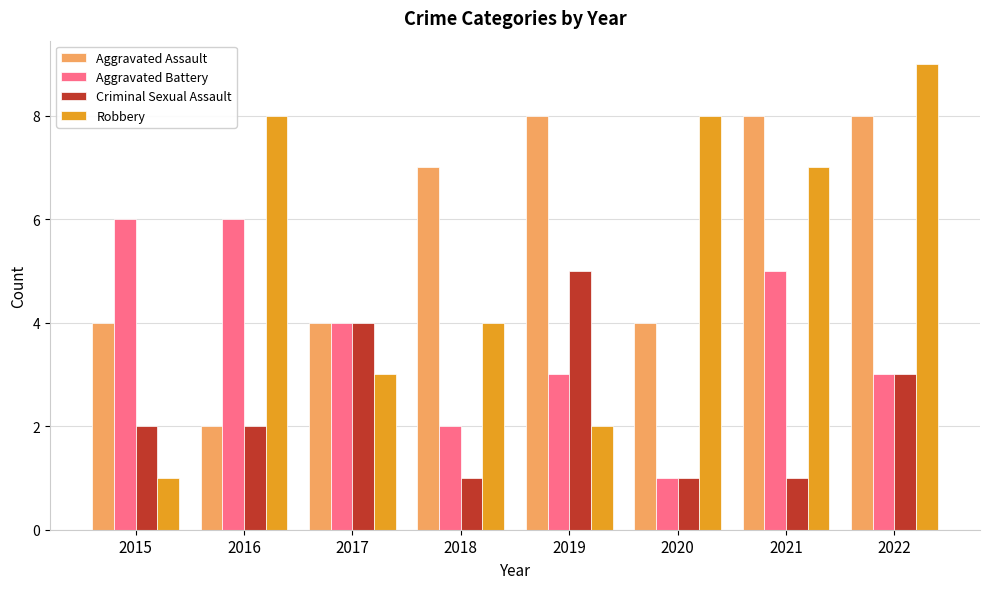

Which series has the widest spread of values?

Robbery